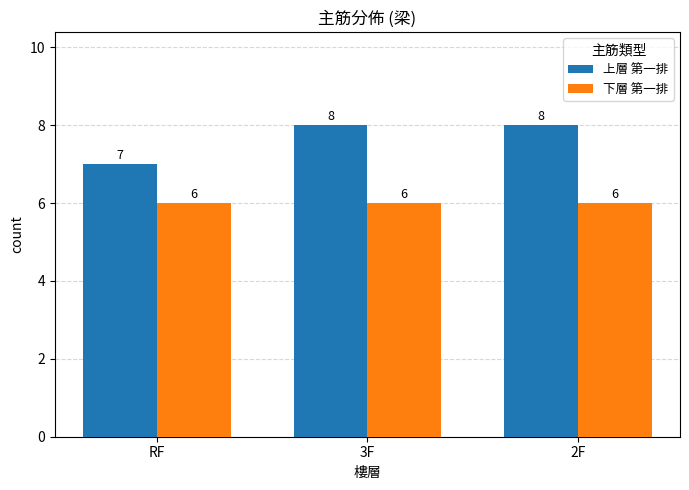

What is the maximum value shown in the chart?

8